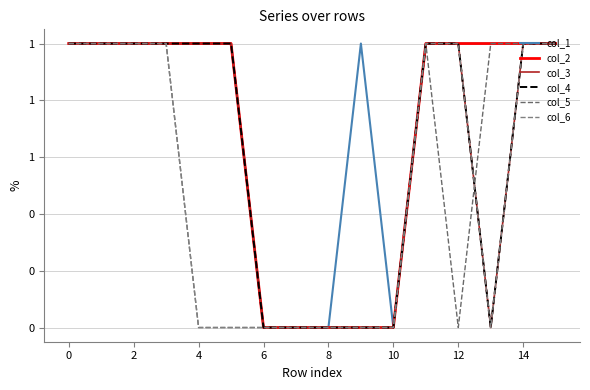

List the series in order of their peak value, highest first.

col_1, col_2, col_3, col_4, col_5, col_6